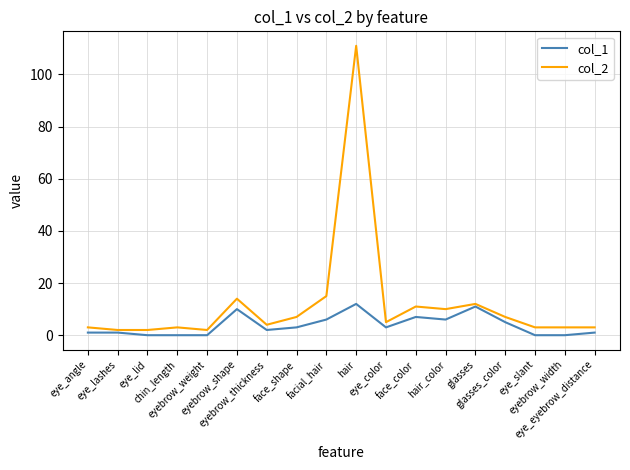

True or false: col_2 has a value of 4 at eyebrow_thickness.

True